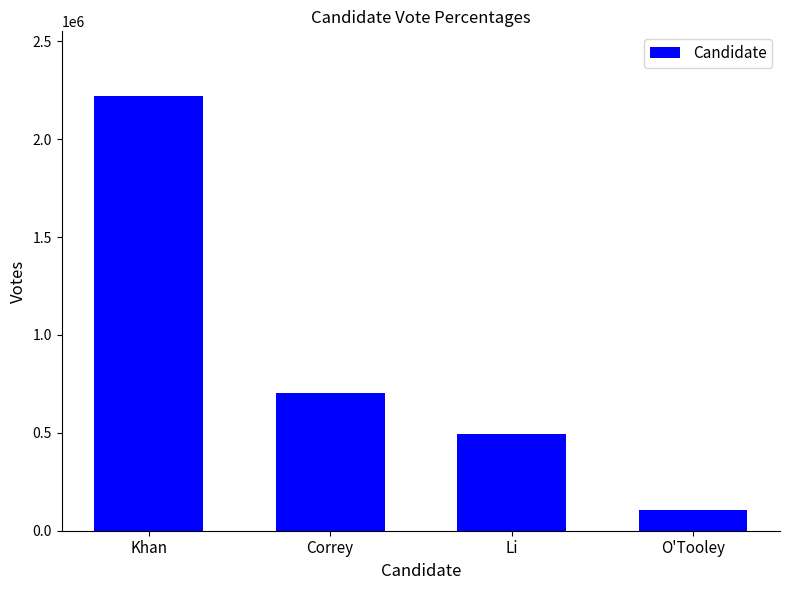

Reading right to left, transcribe all the data shown in this chart.

105630	492940	704200	2218231